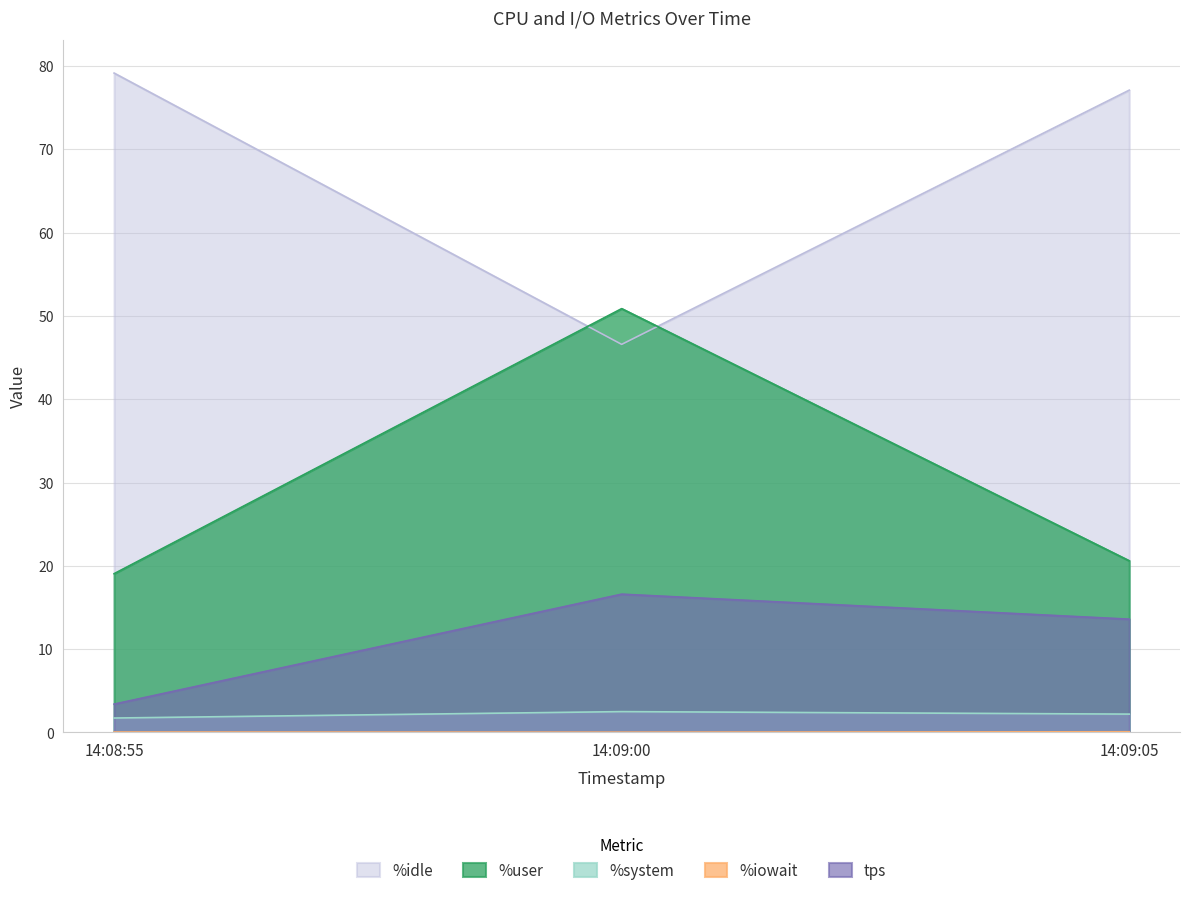

What is the maximum value shown in the chart?

79.2